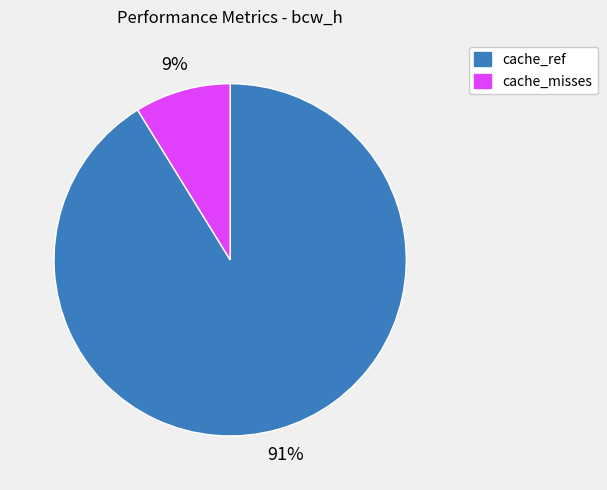

True or false: cache_misses accounts for 17% of the total.

False